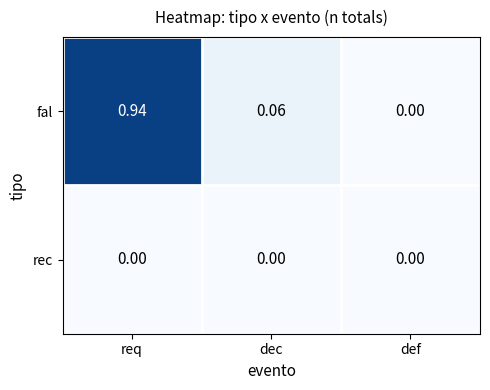

Which series changed the most between dec and def?

fal